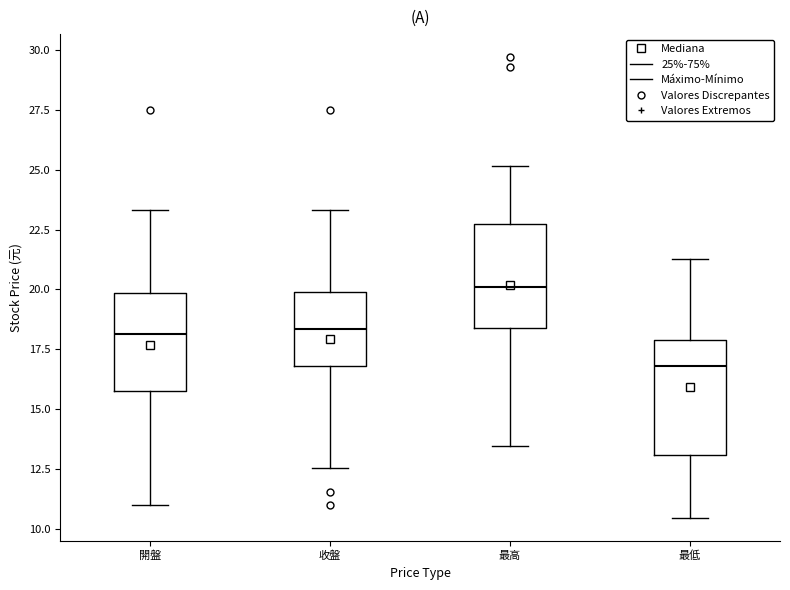

Reading left to right, read every box against the y-axis: the position of its median line, the range the box covers, and the ends of its whiskers. The values are not printed on the chart, so give them approximately, as read against the axis.

開盤: median 18.0, box 16.0 to 20.0, whiskers 11.0 to 23.5
收盤: median 18.5, box 17.0 to 20.0, whiskers 12.5 to 23.5
最高: median 20.0, box 18.5 to 23.0, whiskers 13.5 to 25.0
最低: median 17.0, box 13.0 to 18.0, whiskers 10.5 to 21.5